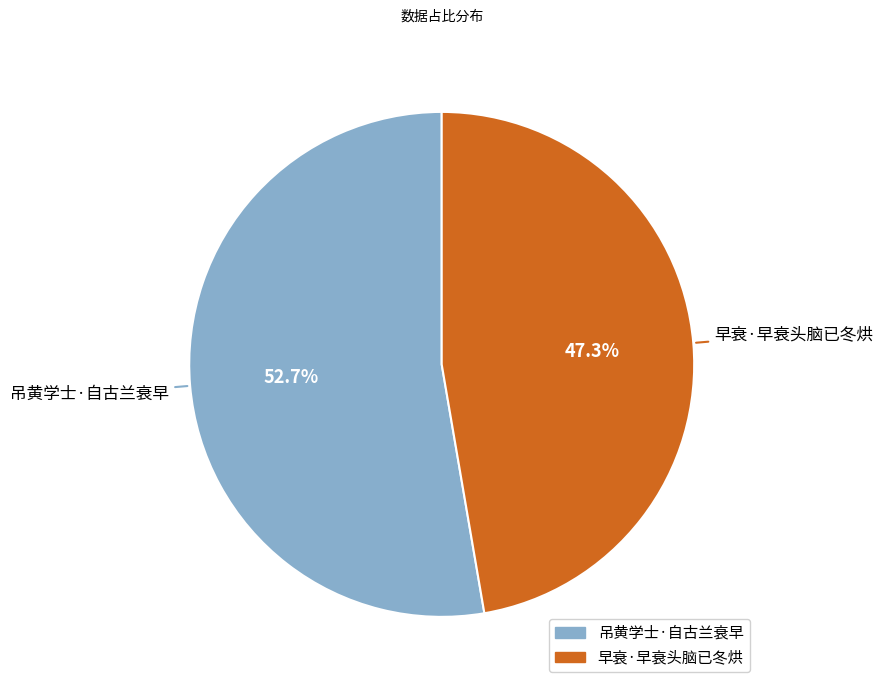

How much of the chart is everything except 吊黄学士·自古兰衰早?

47.3%